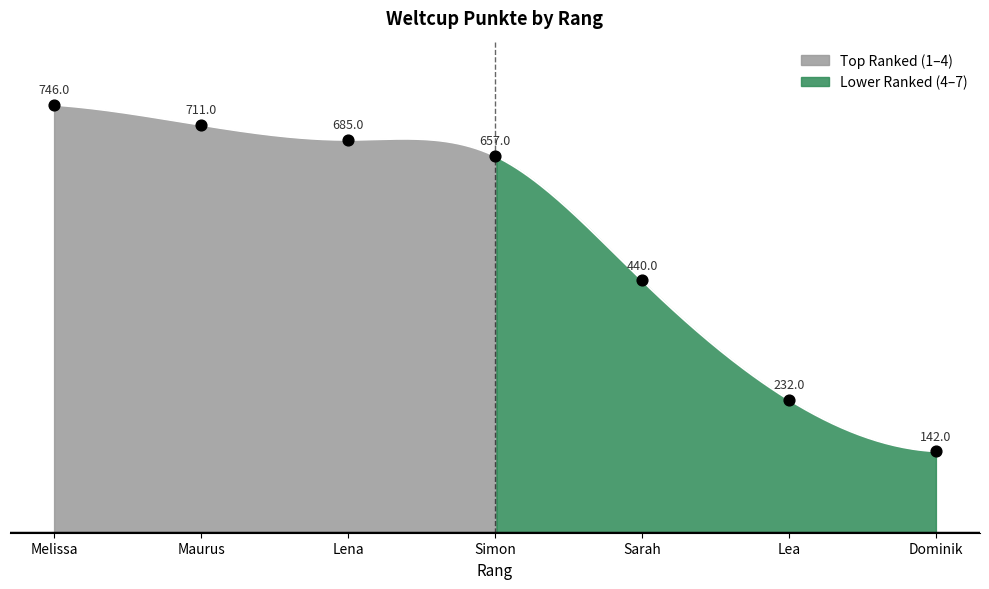

What is the ratio of the value at Dominik to the value at Lea?

0.6